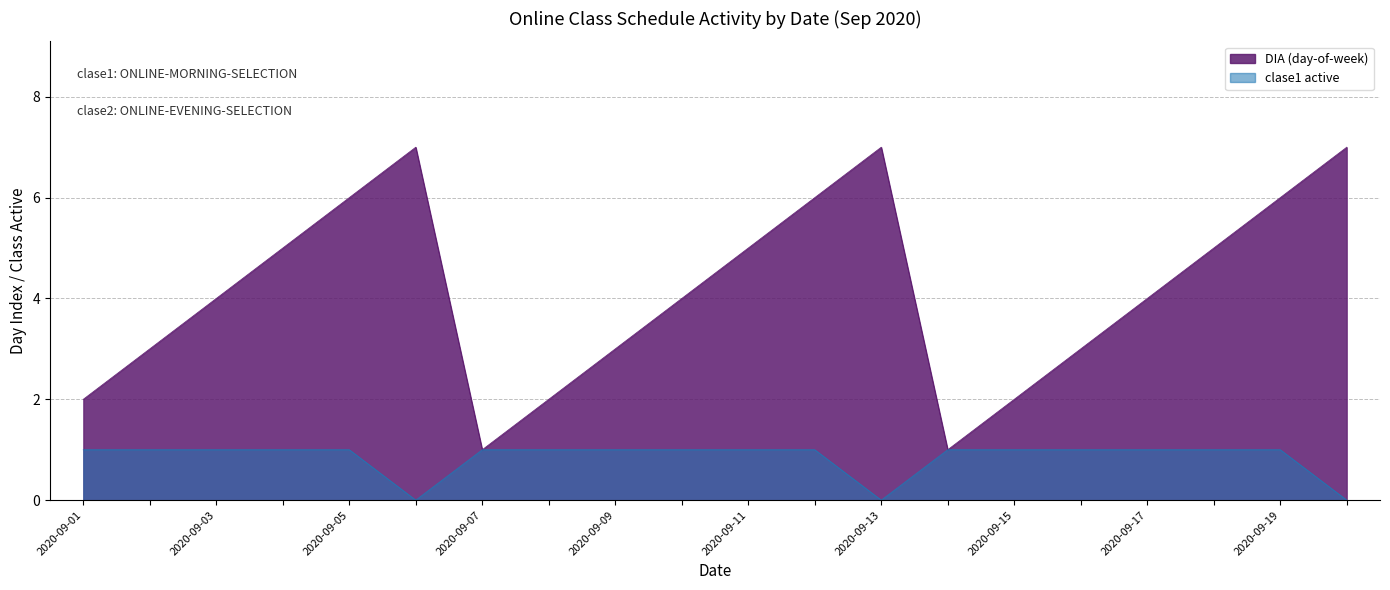

Reading left to right, extract all data points from this chart.

DIA (day-of-week): 2	3	4	5	6	7	1	2	3	4	5	6	7	1	2	3	4	5	6	7
clase1 active: 1	1	1	1	1	0	1	1	1	1	1	1	0	1	1	1	1	1	1	0